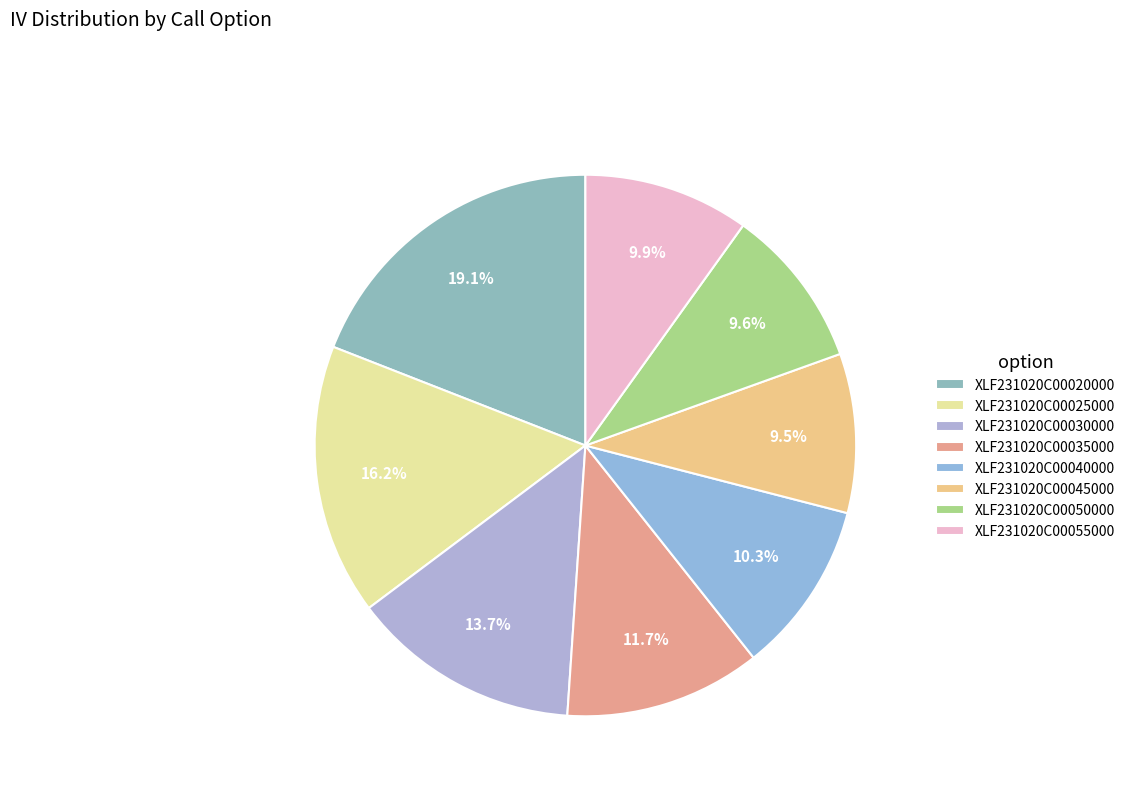

What is the total percentage of XLF231020C00025000 and XLF231020C00020000?

35.2%